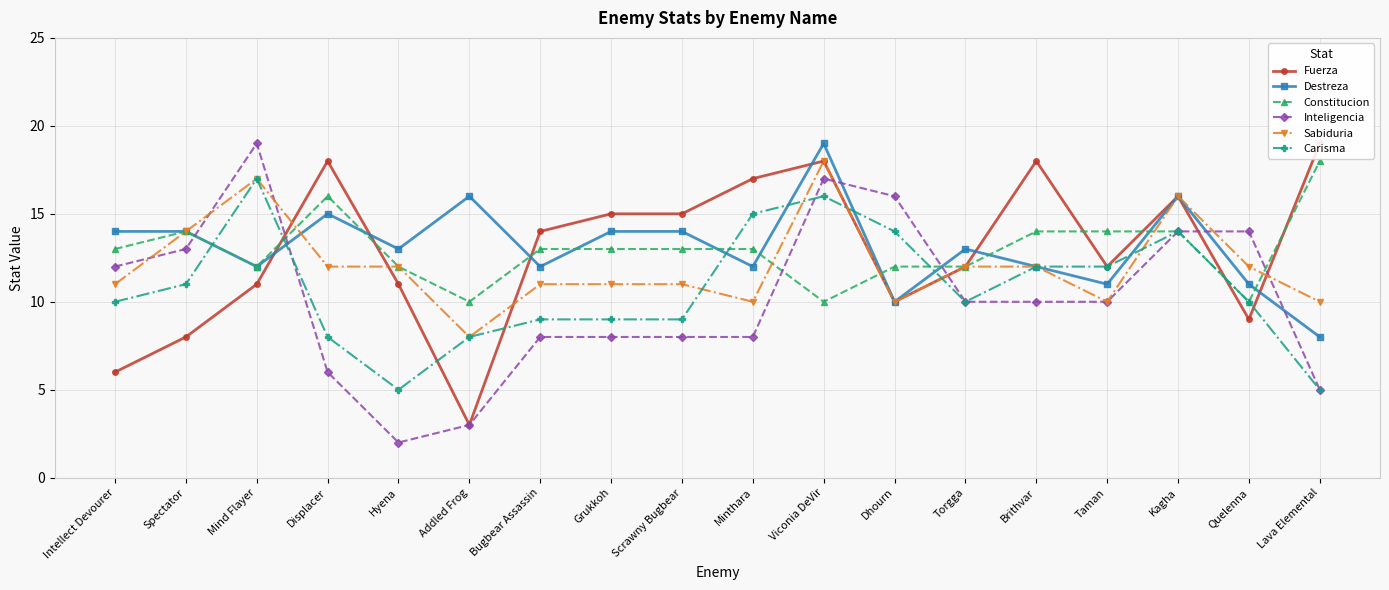

After their last crossing, which series has the higher values: Destreza or Carisma?

Destreza